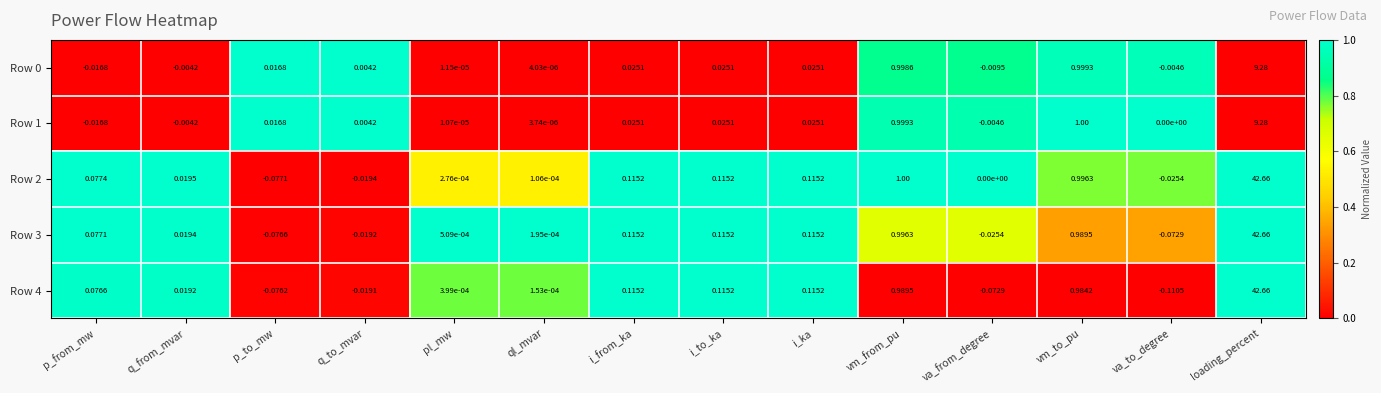

Which category has the lowest value in the Row 2 series?

p_to_mw